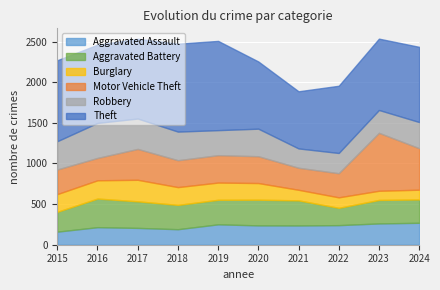

True or false: Robbery and Theft intersect in this chart.

False